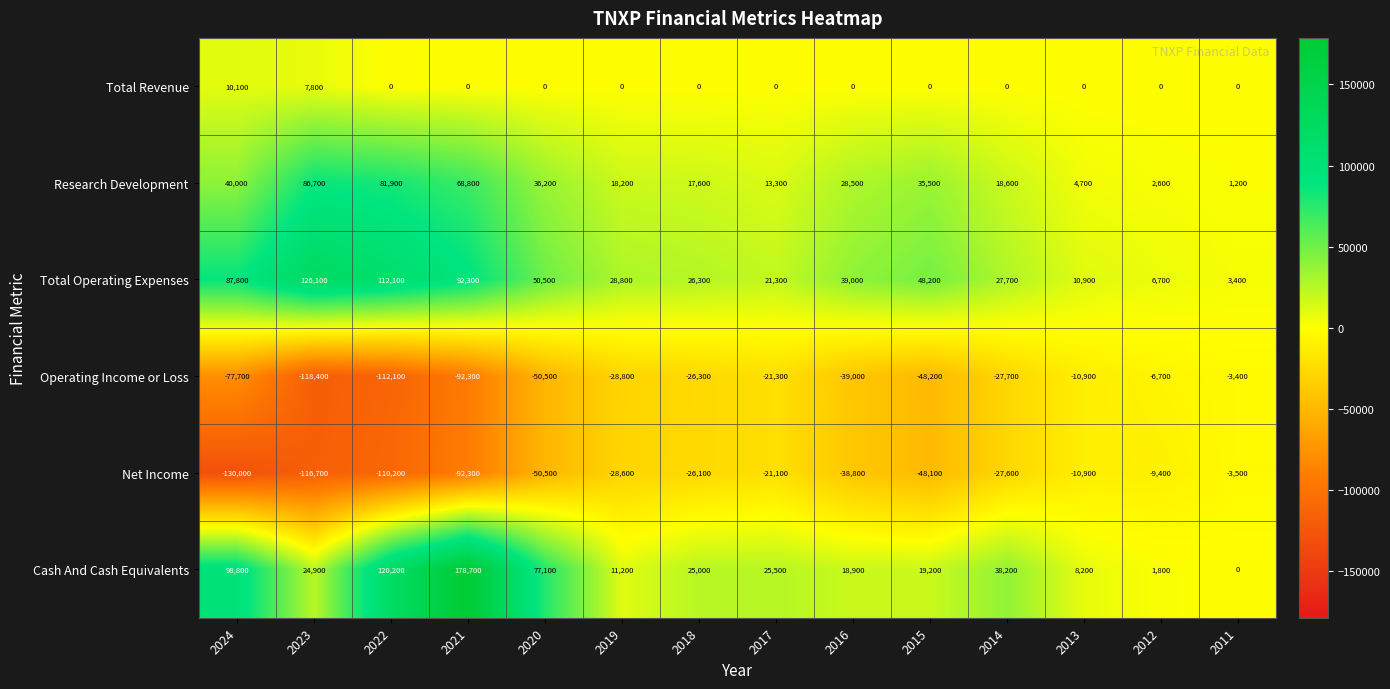

List the labels in order of Operating Income or Loss value, largest first.

2011, 2012, 2013, 2017, 2018, 2014, 2019, 2016, 2015, 2020, 2024, 2021, 2022, 2023